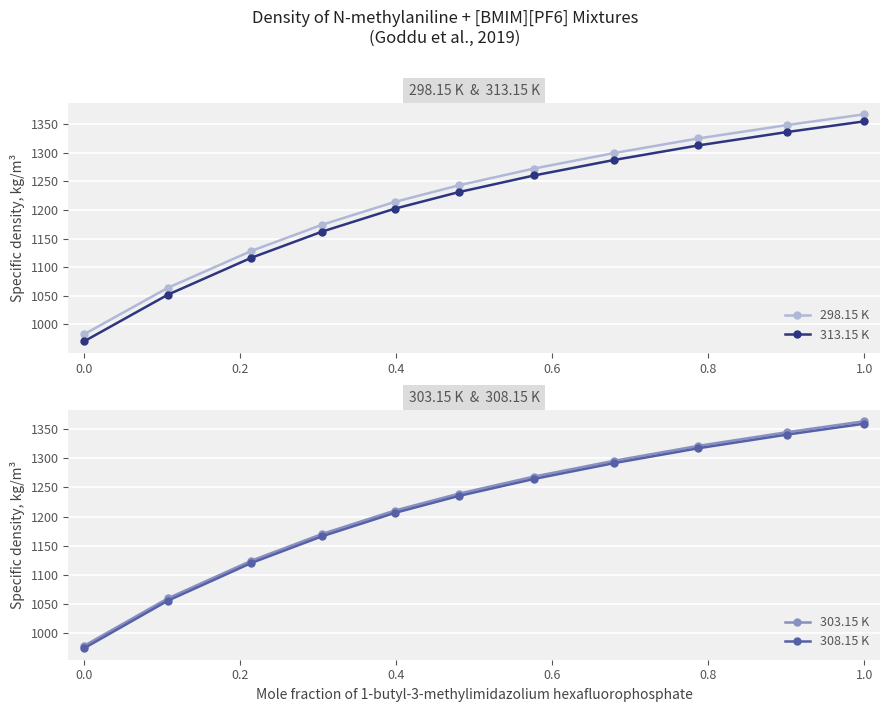

Which category has the lowest value in the 308.15 K series?

0.0